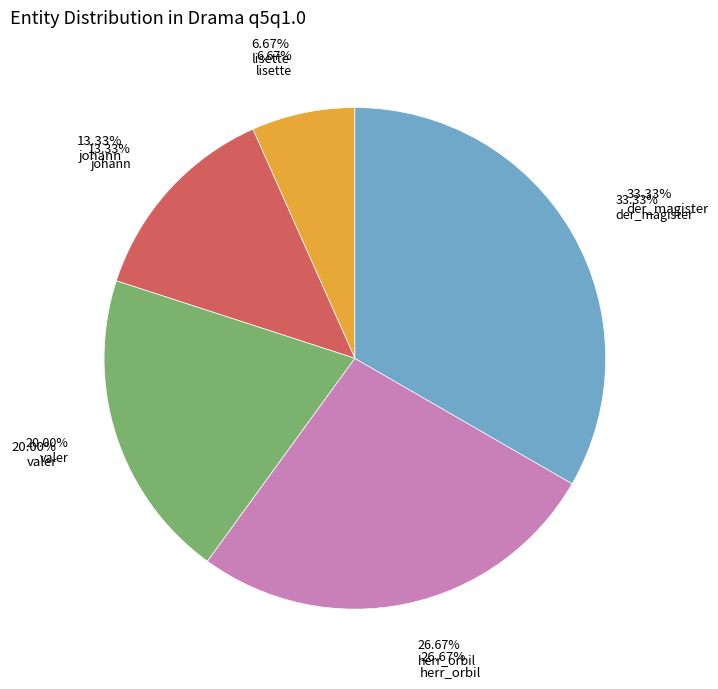

True or false: lisette accounts for 7% of the total.

True